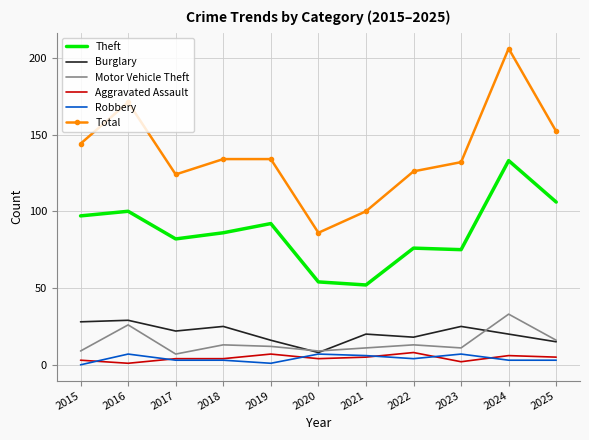

Reading left to right, extract all data points from this chart.

Theft: 2015=97	2016=100	2017=82	2018=86	2019=92	2020=54	2021=52	2022=76	2023=75	2024=133	2025=106
Burglary: 2015=28	2016=29	2017=22	2018=25	2019=16	2020=8	2021=20	2022=18	2023=25	2024=20	2025=15
Motor Vehicle Theft: 2015=9	2016=26	2017=7	2018=13	2019=12	2020=9	2021=11	2022=13	2023=11	2024=33	2025=16
Aggravated Assault: 2015=3	2016=1	2017=4	2018=4	2019=7	2020=4	2021=5	2022=8	2023=2	2024=6	2025=5
Robbery: 2015=0	2016=7	2017=3	2018=3	2019=1	2020=7	2021=6	2022=4	2023=7	2024=3	2025=3
Total: 2015=144	2016=171	2017=124	2018=134	2019=134	2020=86	2021=100	2022=126	2023=132	2024=206	2025=152